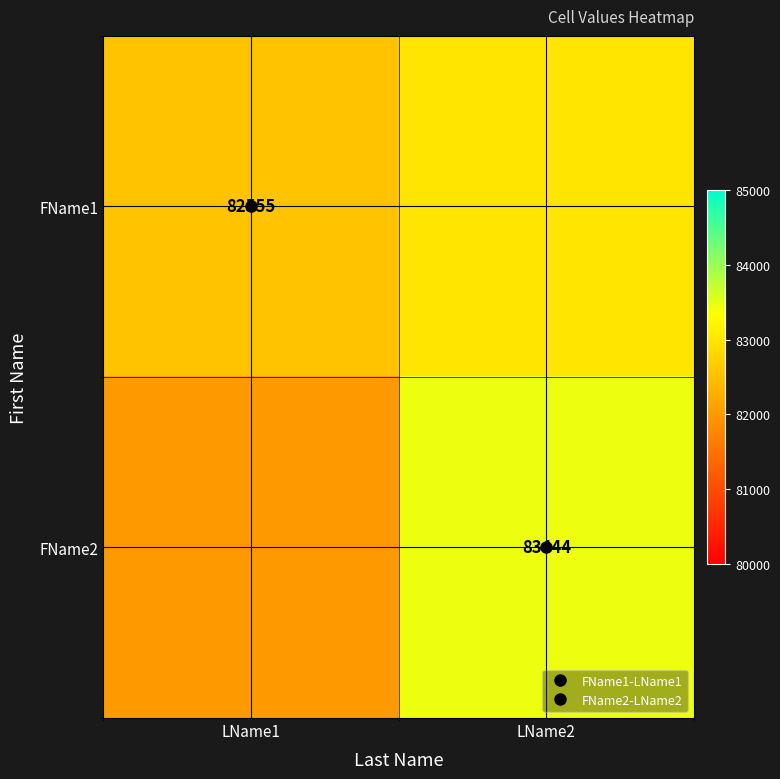

At LName1, list the series in order from largest to smallest.

FName1, FName2